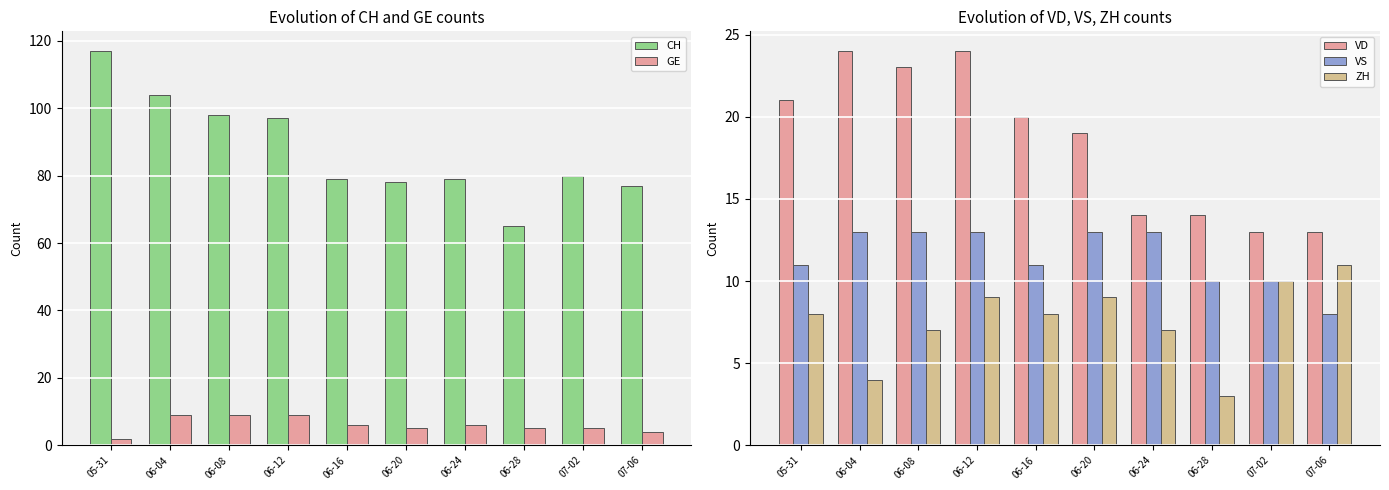

What is the label of the 8th bar from the left?

06-28